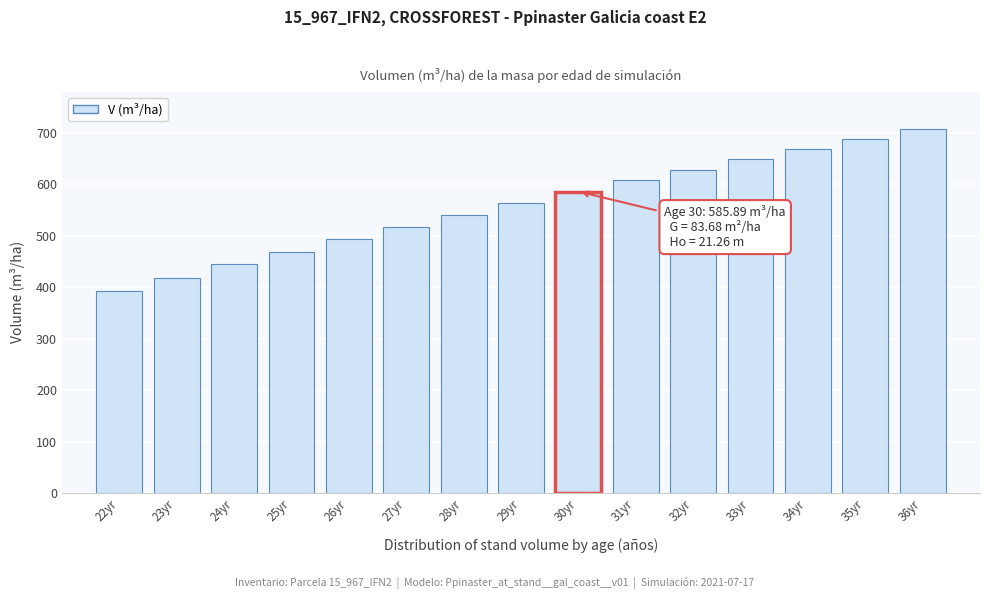

What is the difference between the maximum and second lowest values?

288.1